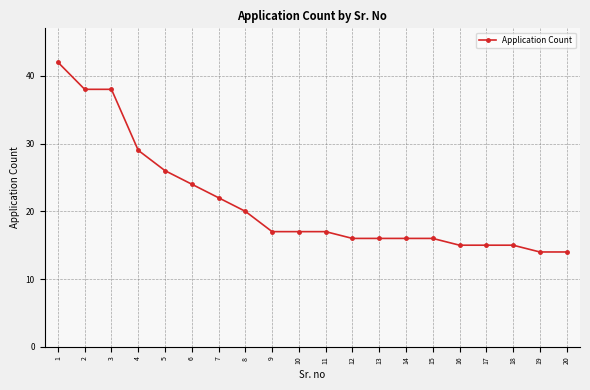

Does the chart have visible grid lines?

Yes